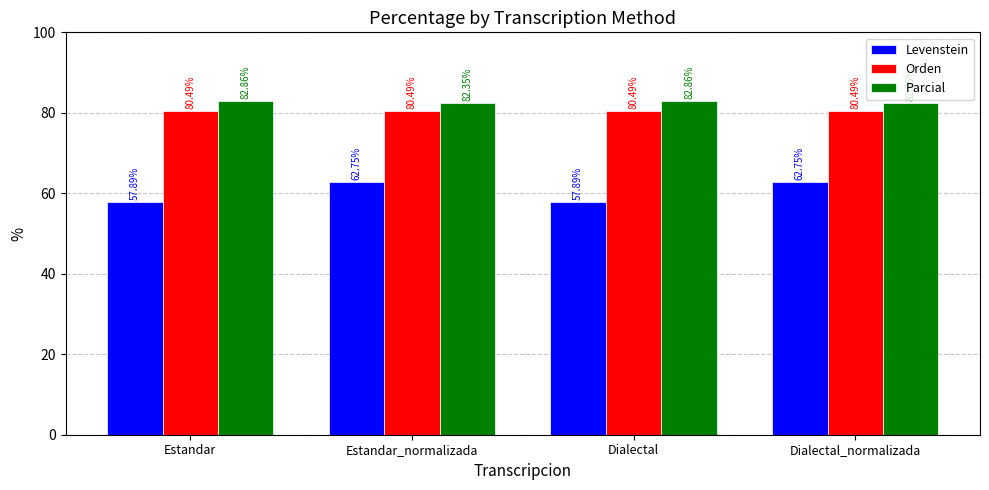

How many values in the Levenstein series are below 62?

2